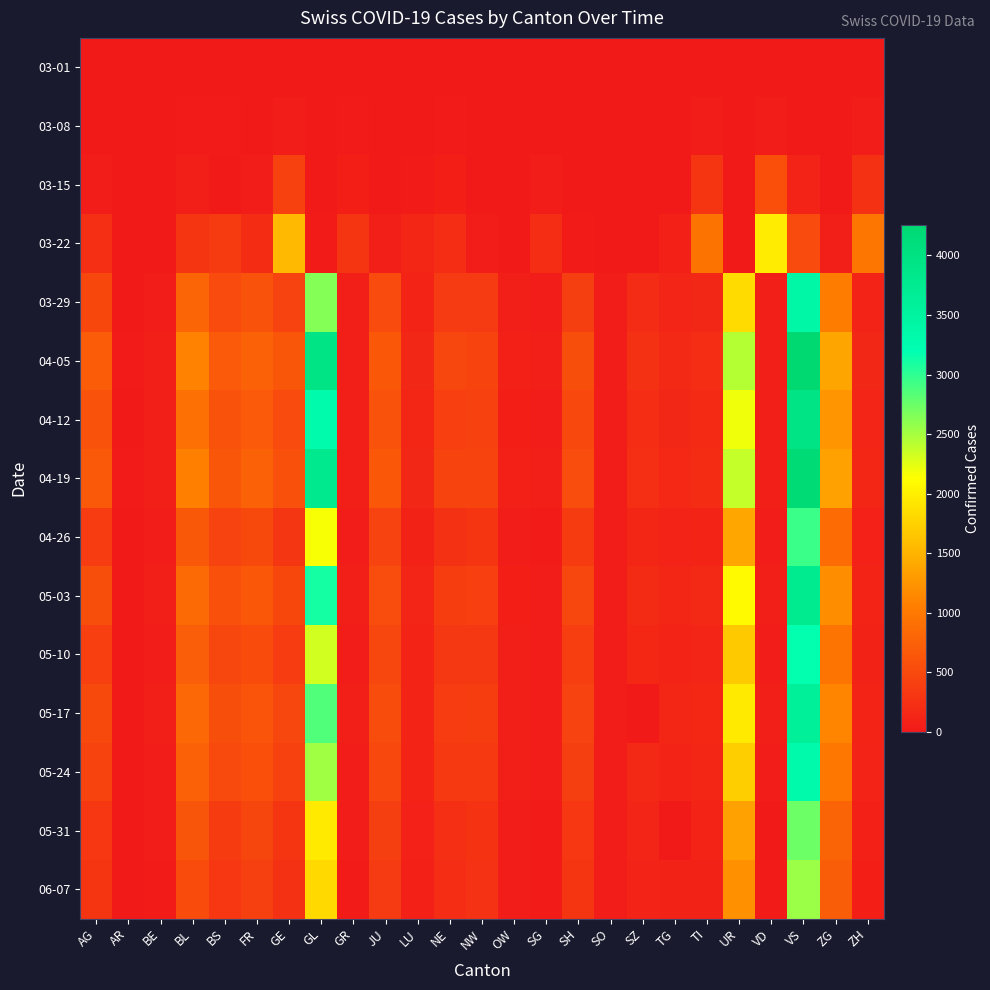

Reading left to right, list all the values displayed in this chart.

03-01: AG=4	AR=0	BE=2	BL=2	BS=1	FR=1	GE=9	GL=0	GR=6	JU=1	LU=0	NE=1	NW=0	OW=0	SG=0	SH=0	SO=0	SZ=0	TG=0	TI=2	UR=0	VD=2	VS=2	ZG=0	ZH=7
03-08: AG=14	AR=0	BE=0	BL=20	BS=24	FR=7	GE=44	GL=0	GR=18	JU=4	LU=4	NE=24	NW=0	OW=0	SG=5	SH=0	SO=0	SZ=0	TG=1	TI=49	UR=0	VD=40	VS=14	ZG=3	ZH=40
03-15: AG=43	AR=0	BE=0	BL=62	BS=0	FR=40	GE=425	GL=10	GR=71	JU=16	LU=25	NE=74	NW=8	OW=0	SG=49	SH=1	SO=0	SZ=13	TG=13	TI=293	UR=0	VD=566	VS=103	ZG=13	ZH=250
03-22: AG=235	AR=0	BE=0	BL=299	BS=356	FR=201	GE=1549	GL=29	GR=284	JU=51	LU=136	NE=216	NW=36	OW=0	SG=212	SH=30	SO=0	SZ=0	TG=78	TI=945	UR=0	VD=1977	VS=518	ZG=53	ZH=977
03-29: AG=485	AR=0	BE=48	BL=798	BS=524	FR=605	GE=440	GL=2638	GR=50	JU=519	LU=118	NE=346	NW=346	OW=59	SG=37	SH=396	SO=41	SZ=190	TG=128	TI=146	UR=1837	VD=50	VS=3395	ZG=1032	ZH=101
04-05: AG=702	AR=21	BE=66	BL=1106	BS=682	FR=767	GE=636	GL=3928	GR=61	JU=657	LU=149	NE=466	NW=452	OW=80	SG=56	SH=554	SO=47	SZ=250	TG=168	TI=213	UR=2442	VD=66	VS=4259	ZG=1384	ZH=146
04-12: AG=596	AR=0	BE=61	BL=909	BS=606	FR=687	GE=523	GL=3289	GR=56	JU=592	LU=140	NE=404	NW=420	OW=70	SG=49	SH=491	SO=44	SZ=216	TG=146	TI=183	UR=2195	VD=59	VS=3918	ZG=1254	ZH=125
04-19: AG=673	AR=20	BE=65	BL=1073	BS=646	FR=754	GE=586	GL=3793	GR=59	JU=649	LU=145	NE=446	NW=444	OW=79	SG=56	SH=545	SO=47	SZ=237	TG=165	TI=207	UR=2377	VD=62	VS=4187	ZG=1351	ZH=138
04-26: AG=367	AR=11	BE=42	BL=660	BS=434	FR=501	GE=307	GL=2160	GR=43	JU=433	LU=97	NE=252	NW=299	OW=48	SG=30	SH=351	SO=36	SZ=141	TG=107	TI=115	UR=1401	VD=38	VS=2945	ZG=860	ZH=87
05-03: AG=554	AR=14	BE=58	BL=856	BS=578	FR=653	GE=489	GL=3109	GR=53	JU=547	LU=132	NE=379	NW=402	OW=70	SG=47	SH=469	SO=44	SZ=196	TG=140	TI=167	UR=2091	VD=57	VS=3766	ZG=1185	ZH=114
05-10: AG=407	AR=12	BE=44	BL=718	BS=478	FR=530	GE=367	GL=2321	GR=47	JU=474	LU=110	NE=316	NW=316	OW=54	SG=37	SH=386	SO=37	SZ=157	TG=119	TI=129	UR=1688	VD=40	VS=3179	ZG=952	ZH=94
05-17: AG=506	AR=14	BE=50	BL=826	BS=553	FR=617	GE=475	GL=2855	GR=51	JU=535	LU=123	NE=367	NW=378	OW=63	SG=46	SH=433	SO=42	SZ=0	TG=135	TI=156	UR=1962	VD=53	VS=3607	ZG=1117	ZH=112
05-24: AG=444	AR=13	BE=45	BL=767	BS=514	FR=569	GE=419	GL=2527	GR=47	JU=495	LU=115	NE=333	NW=337	OW=55	SG=37	SH=394	SO=40	SZ=173	TG=122	TI=138	UR=1727	VD=48	VS=3310	ZG=998	ZH=101
05-31: AG=318	AR=9	BE=34	BL=624	BS=353	FR=462	GE=291	GL=1959	GR=40	JU=393	LU=89	NE=233	NW=280	OW=44	SG=27	SH=320	SO=35	SZ=129	TG=0	TI=110	UR=1354	VD=0	VS=2740	ZG=784	ZH=80
06-07: AG=283	AR=8	BE=33	BL=532	BS=317	FR=410	GE=253	GL=1820	GR=33	JU=343	LU=76	NE=211	NW=265	OW=42	SG=25	SH=290	SO=34	SZ=104	TG=97	TI=93	UR=1209	VD=25	VS=2548	ZG=715	ZH=72